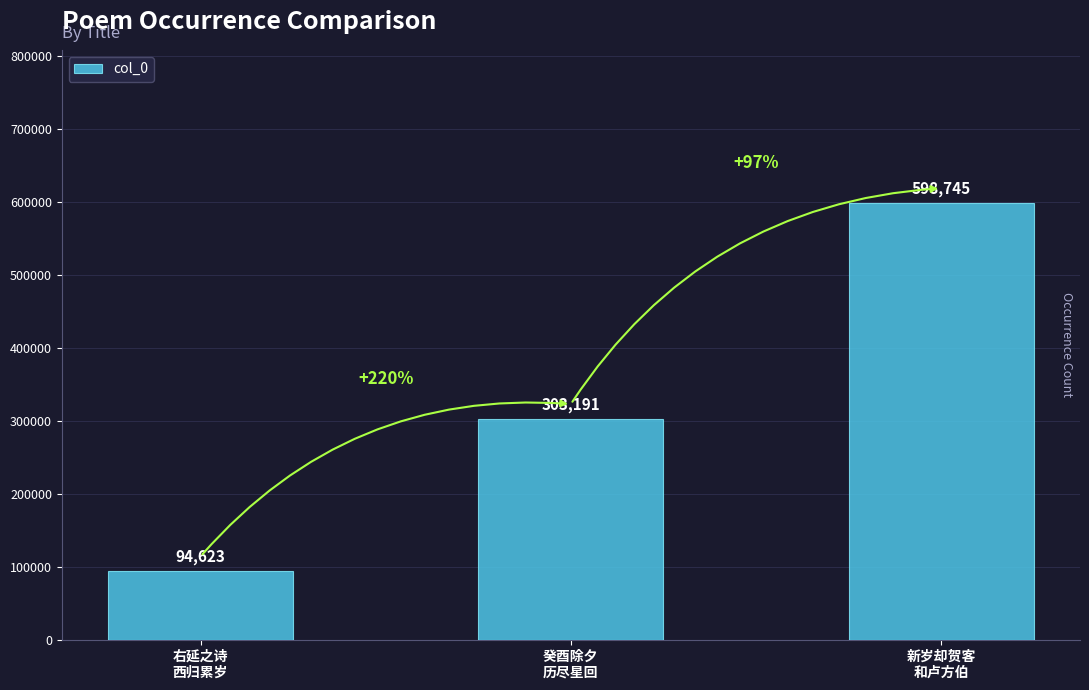

Reading left to right, extract all data points from this chart.

右延之诗
西归累岁=94623	癸酉除夕
历尽星回=303191	新岁却贺客
和卢方伯=598745